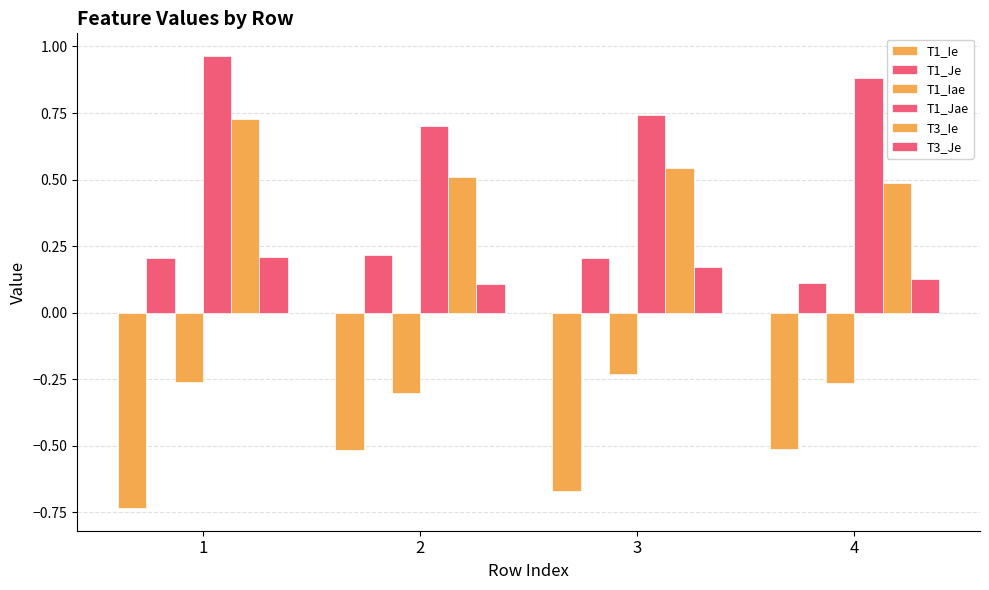

What is the sum of the T1_Jae values at 1 and 3?

1.7